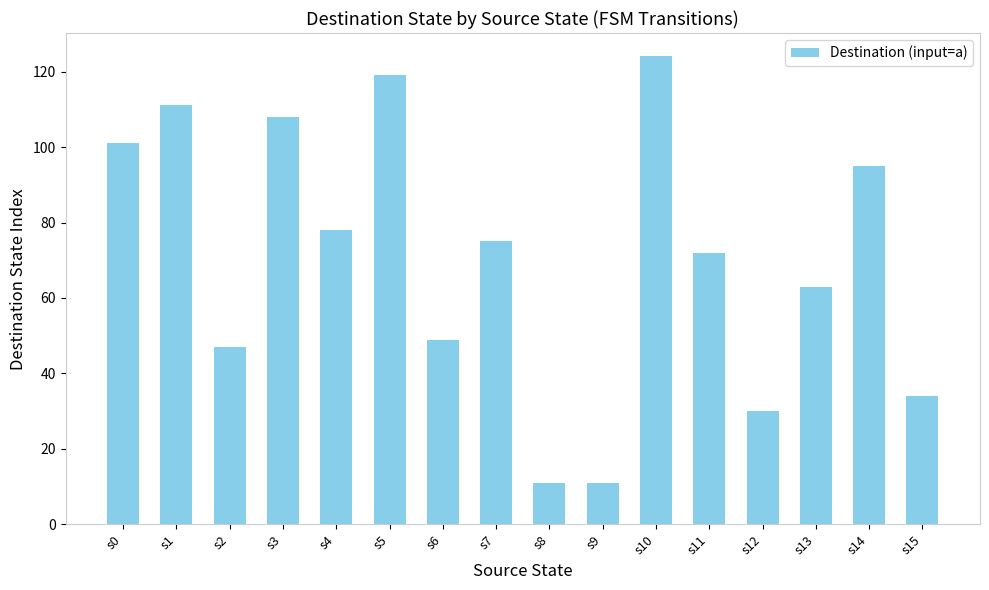

What is the difference between the values at s0 and s4?

23